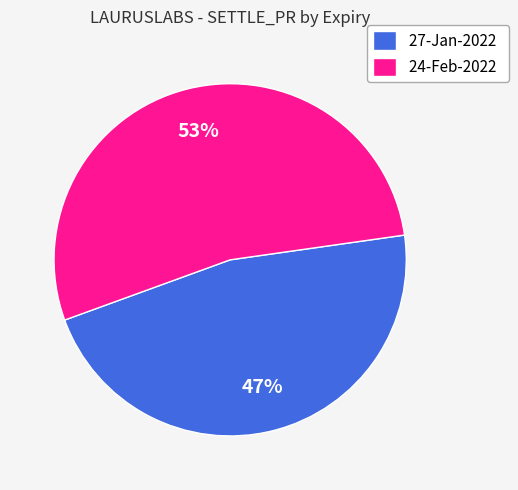

Which category has the smallest portion of the pie?

27-Jan-2022